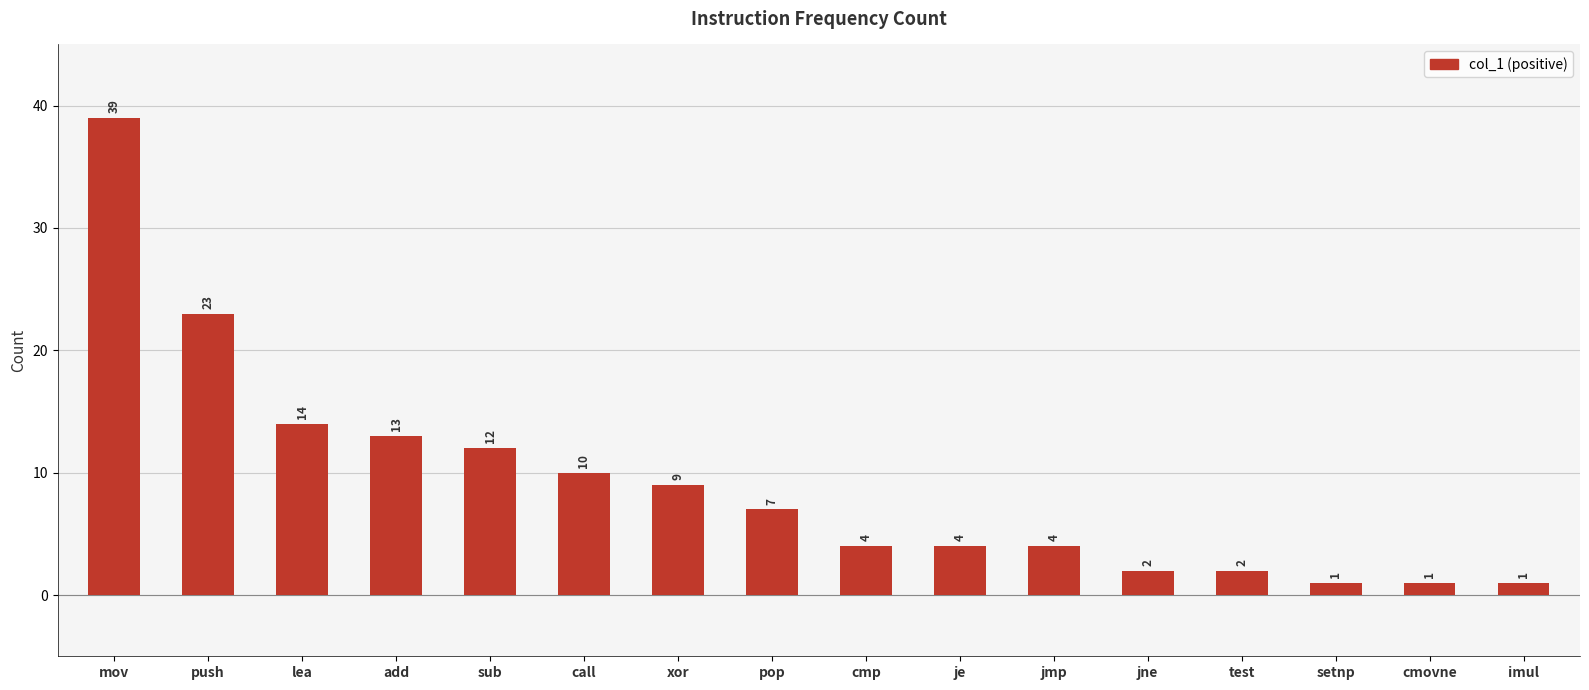

Reading left to right, transcribe all the data shown in this chart.

mov=39	push=23	lea=14	add=13	sub=12	call=10	xor=9	pop=7	cmp=4	je=4	jmp=4	jne=2	test=2	setnp=1	cmovne=1	imul=1